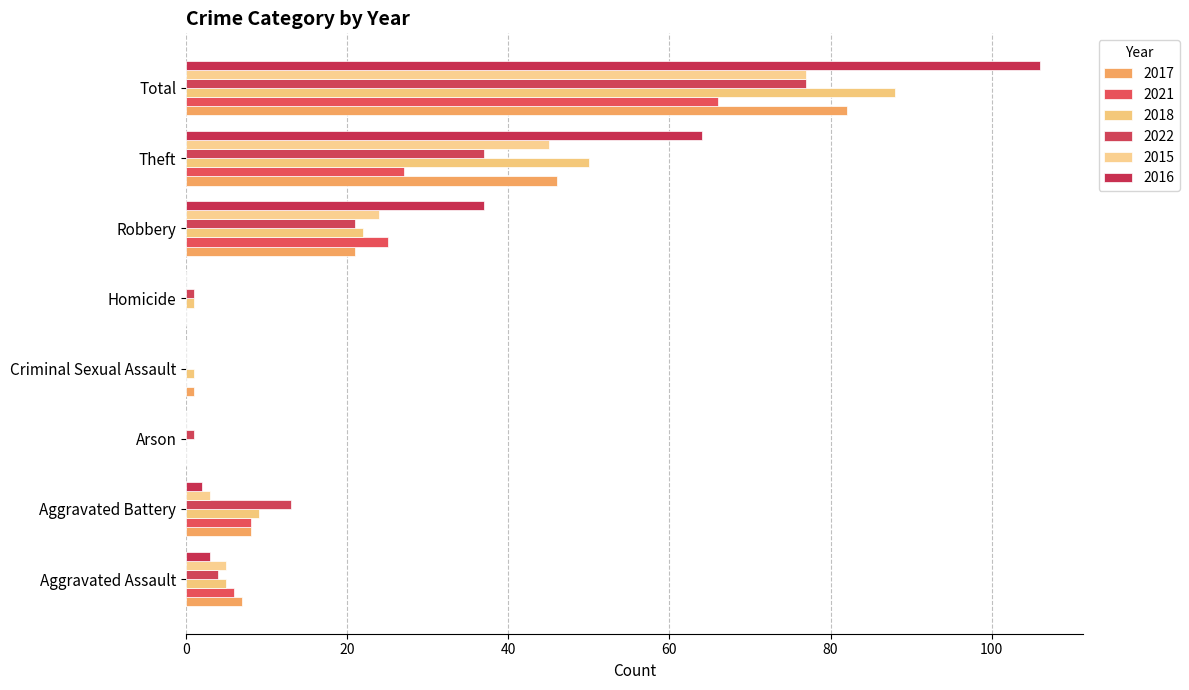

What is the difference between the highest and lowest values at Arson?

1